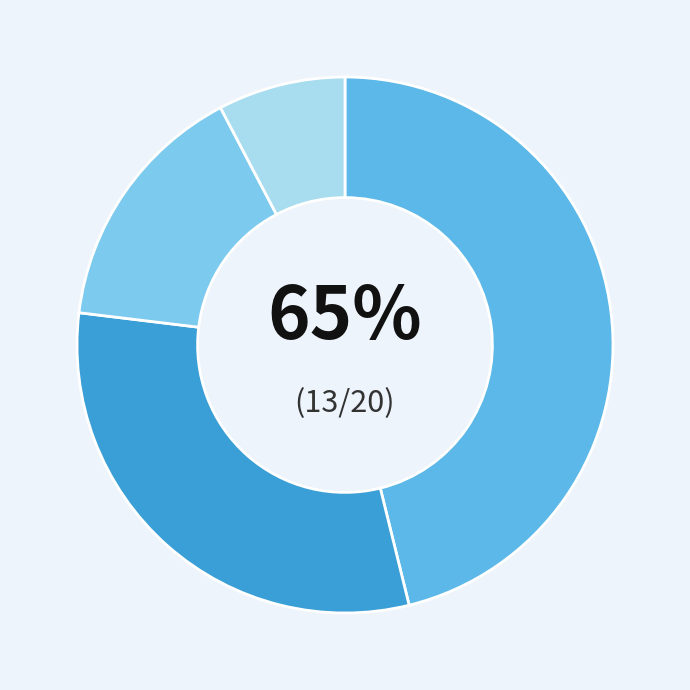

What percentage is the A slice, to the nearest percent?

46%